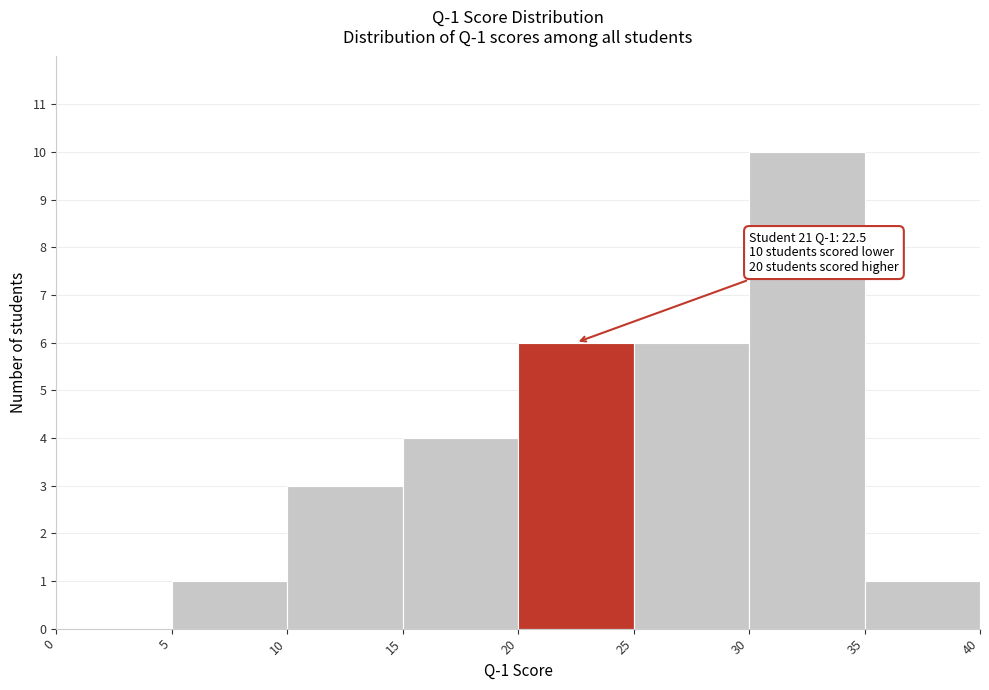

Over which range of the x-axis is the bar tallest?

30 to 35